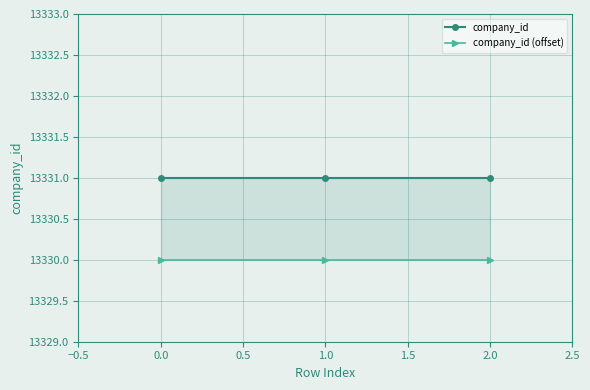

Which series has the largest total across all categories?

company_id